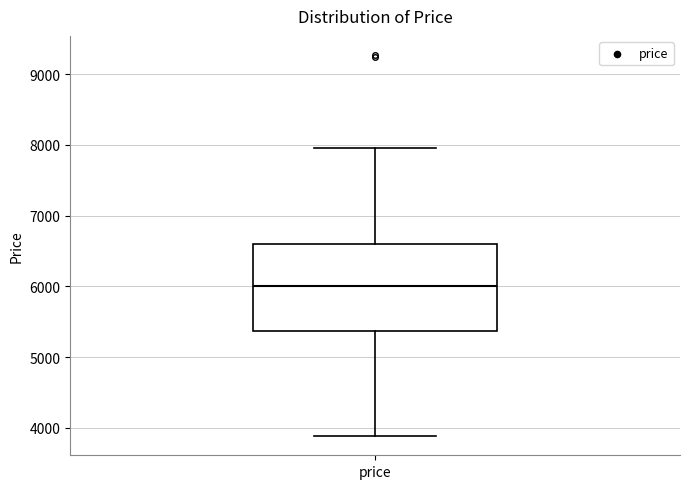

Where does the median line of the box for price sit on the y-axis? The values are not printed on the chart, so give them approximately, as read against the axis.

6000